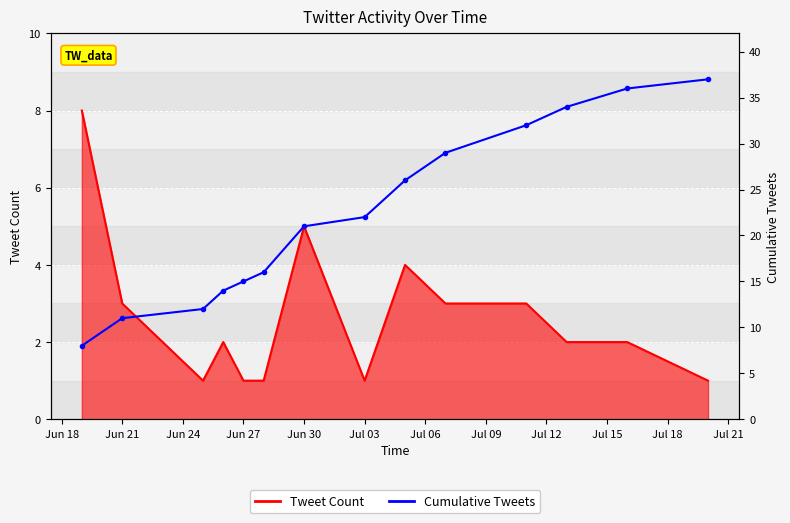

What is the sum of all Tweet Count values?

37